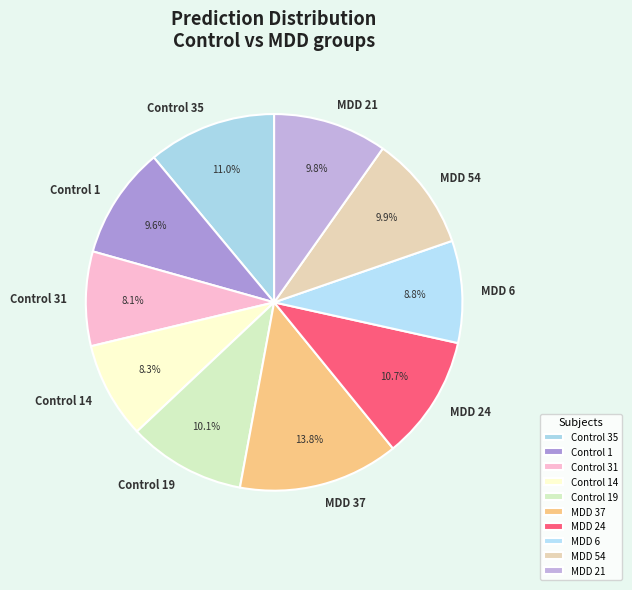

To the nearest percent, what is the difference between the largest and smallest slice percentages?

6%